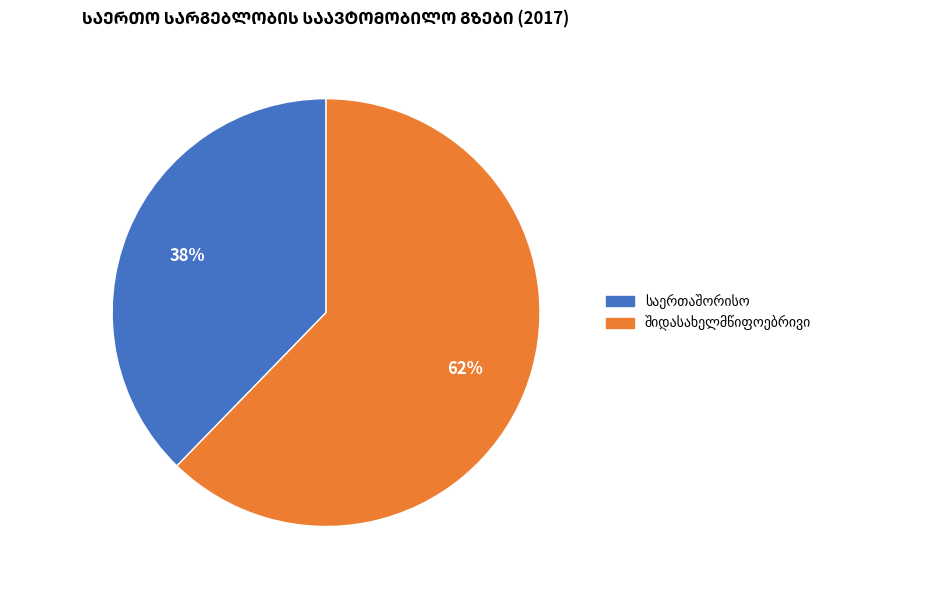

Is there any slice that represents more than half of the pie?

Yes